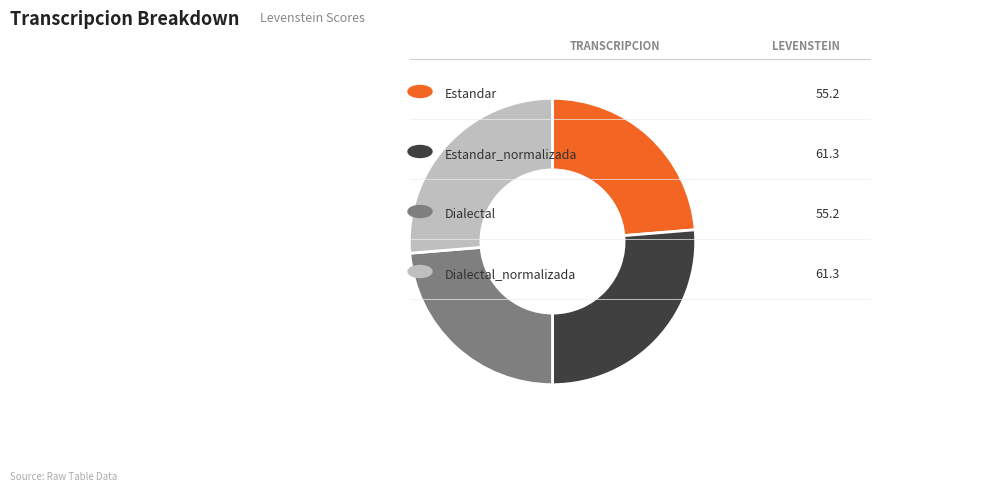

Is there a majority slice in this chart?

No